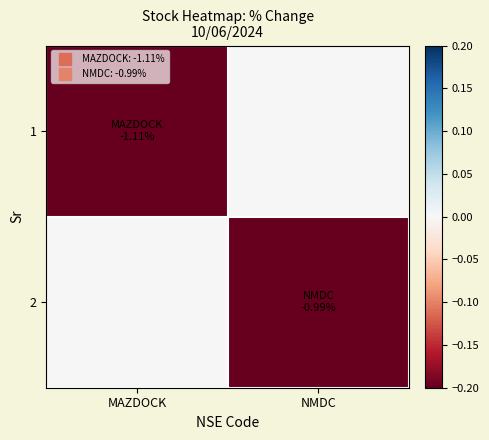

At which category is the sum across all series the highest?

NMDC